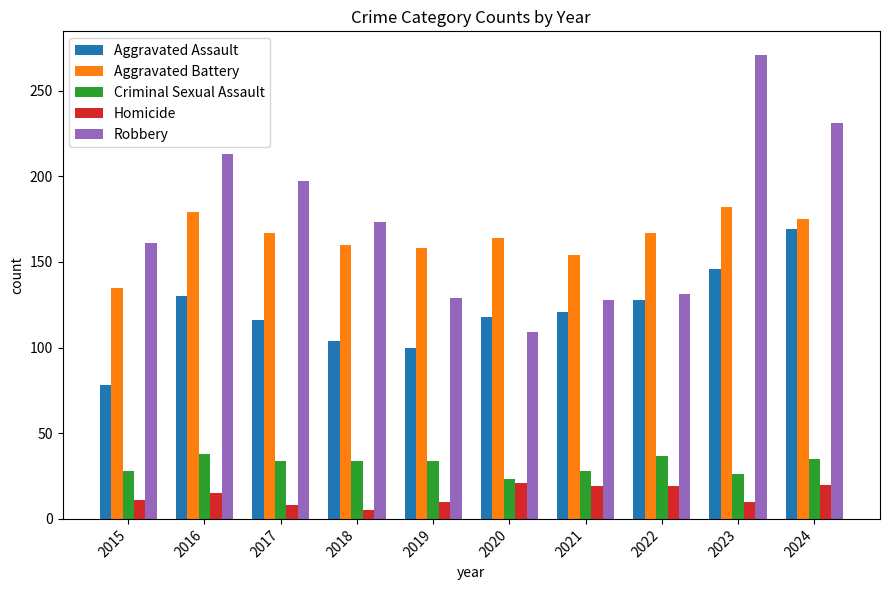

List the series in order of their peak value, highest first.

Robbery, Aggravated Battery, Aggravated Assault, Criminal Sexual Assault, Homicide